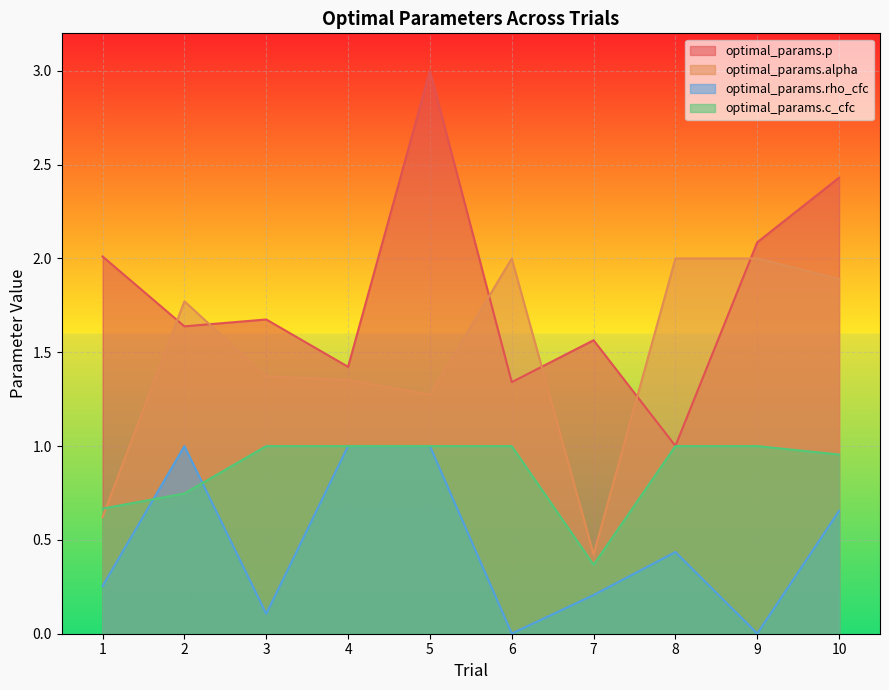

At which category does optimal_params.p reach its first local peak?

3